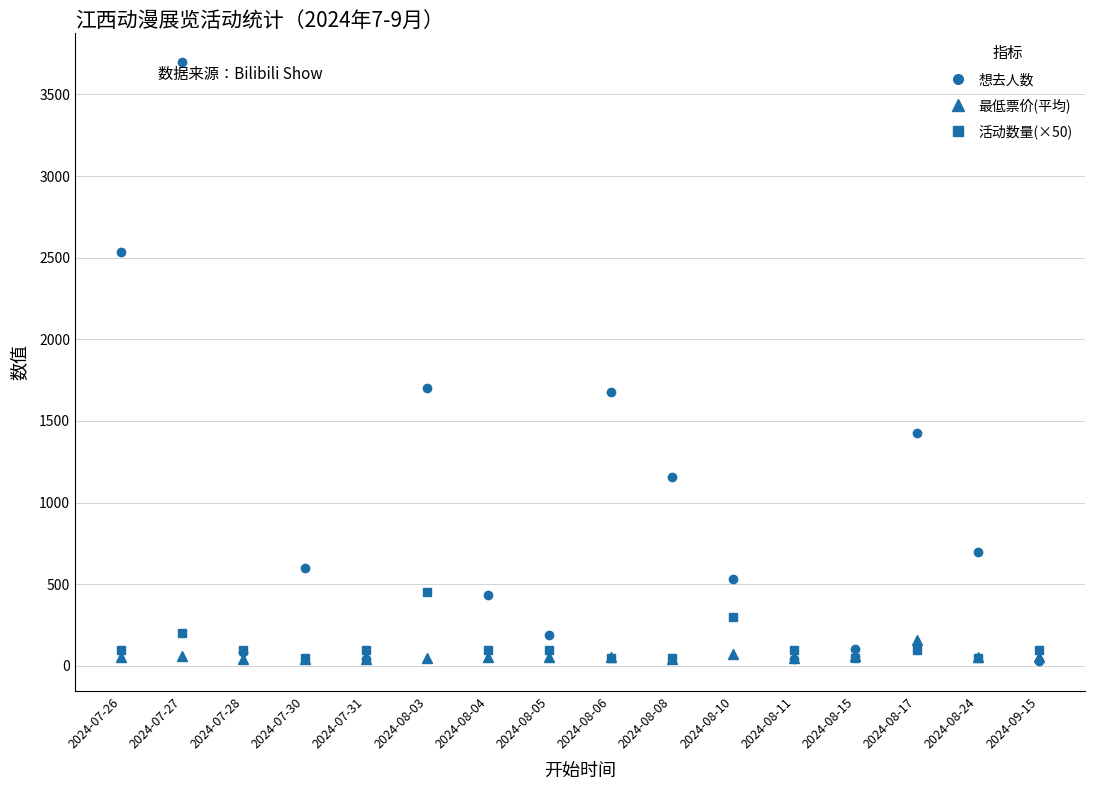

How many interior local valleys does the 想去人数 series have?

4